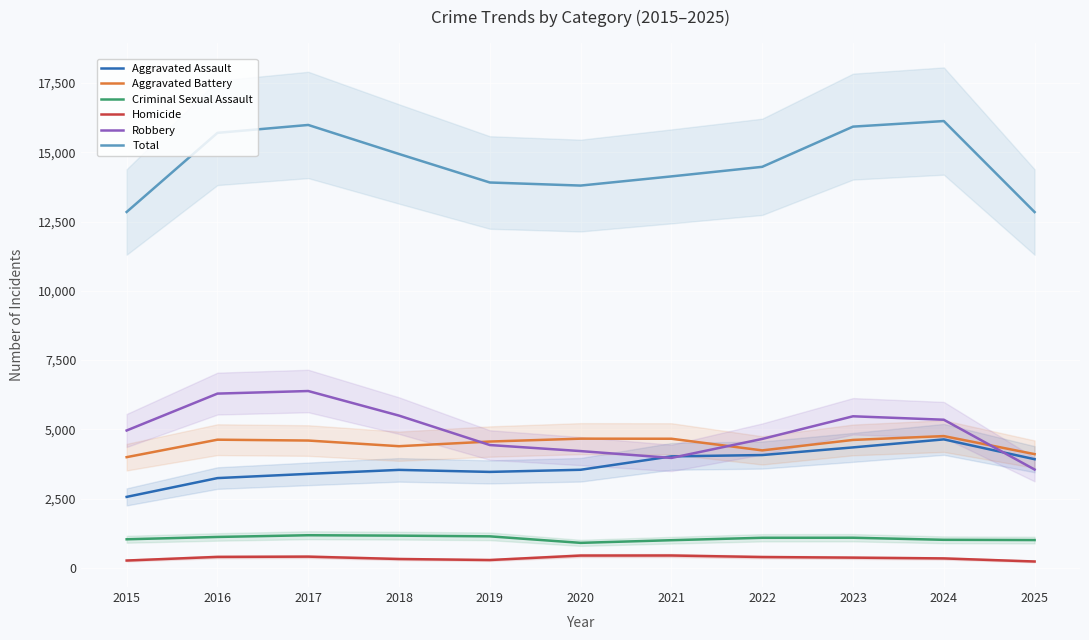

Rank the series at 2025 from lowest to highest value.

Homicide, Criminal Sexual Assault, Robbery, Aggravated Assault, Aggravated Battery, Total